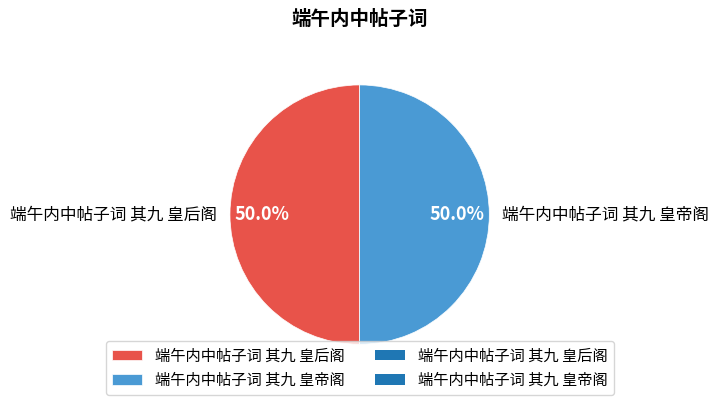

Is it true that 端午内中帖子词 其九 皇帝阁 is 40% of the pie?

False